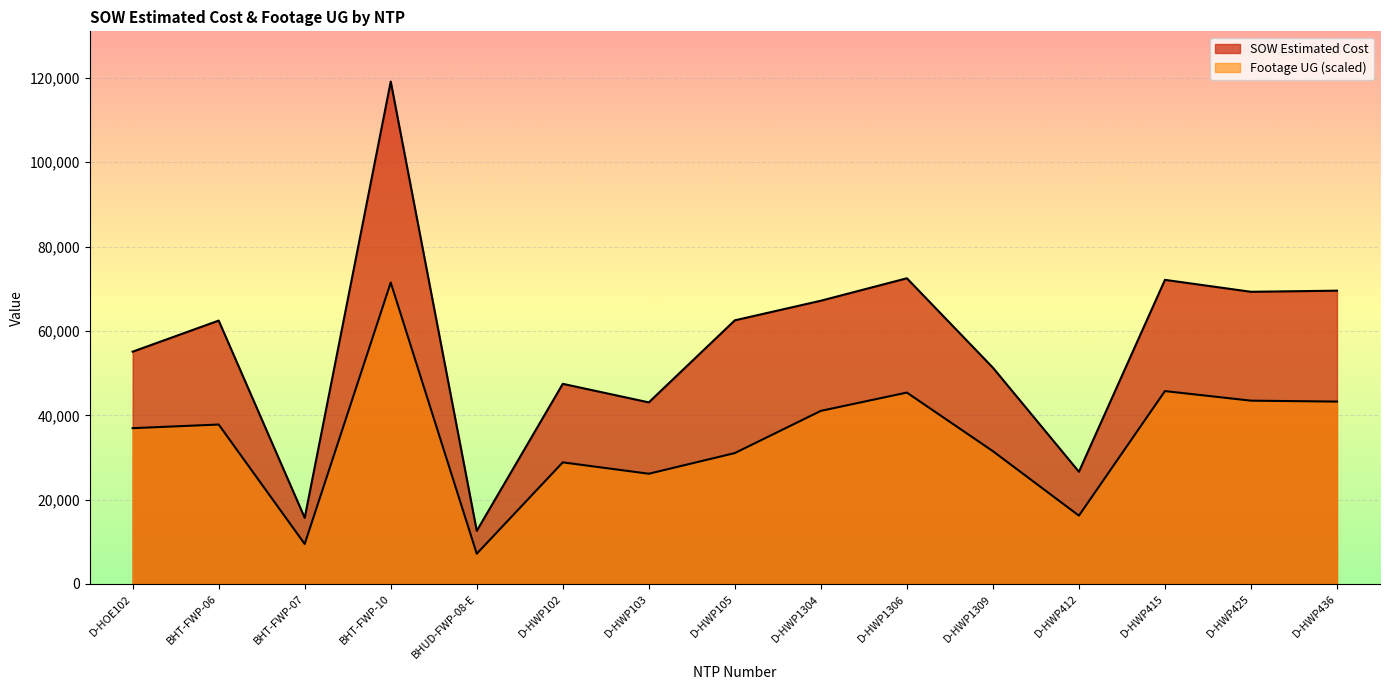

Which series has the largest total across all categories?

SOW Estimated Cost